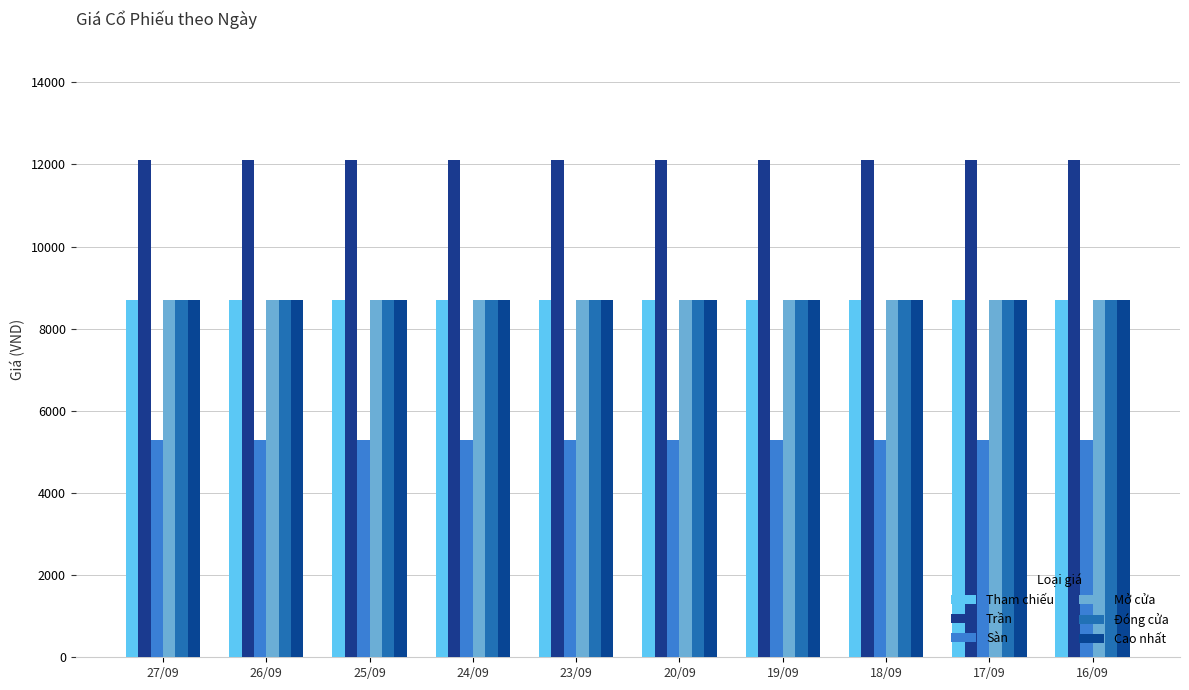

What value does the Sàn series have at 27/09?

5300